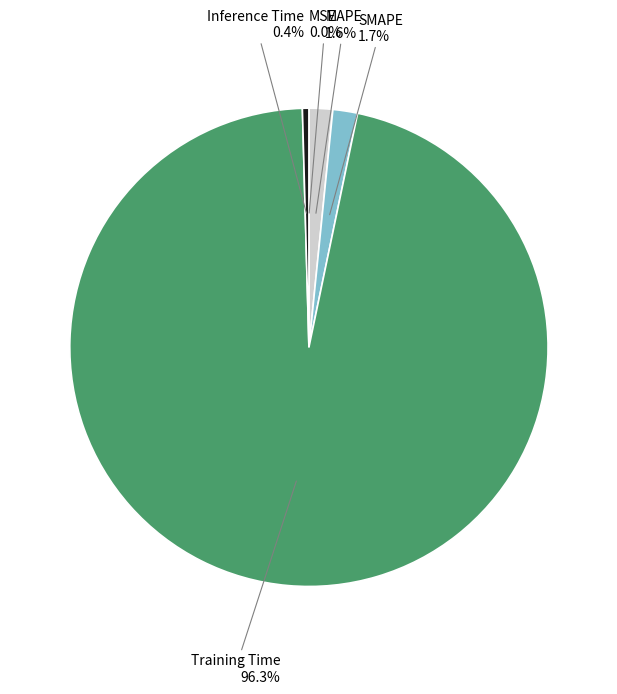

Which slice is the largest?

Training Time